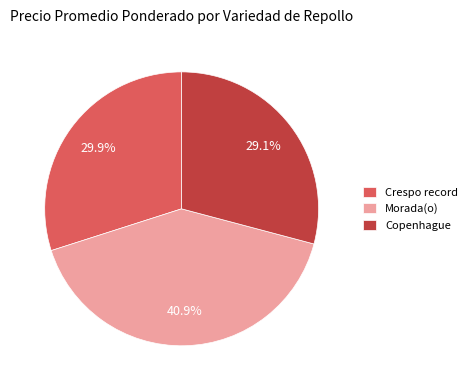

To the nearest percent, what portion does Crespo record represent?

30%